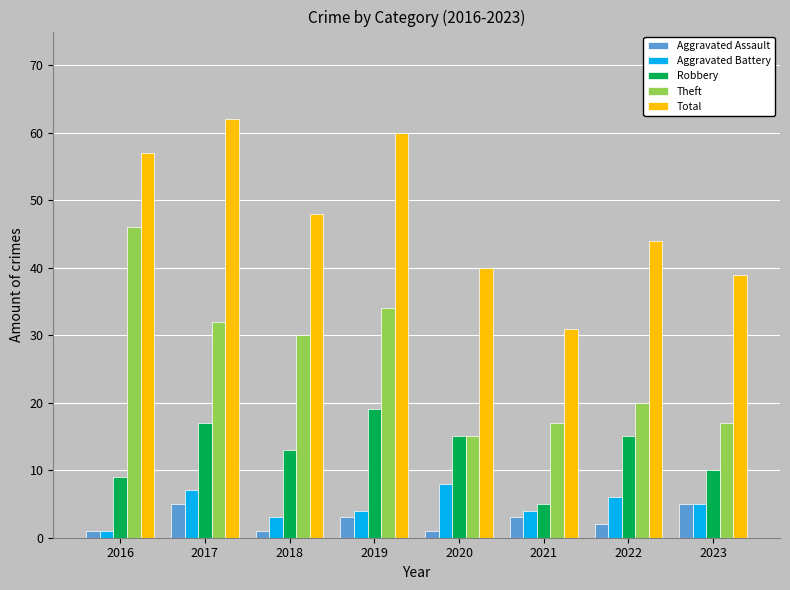

Which series has the largest total across all categories?

Total